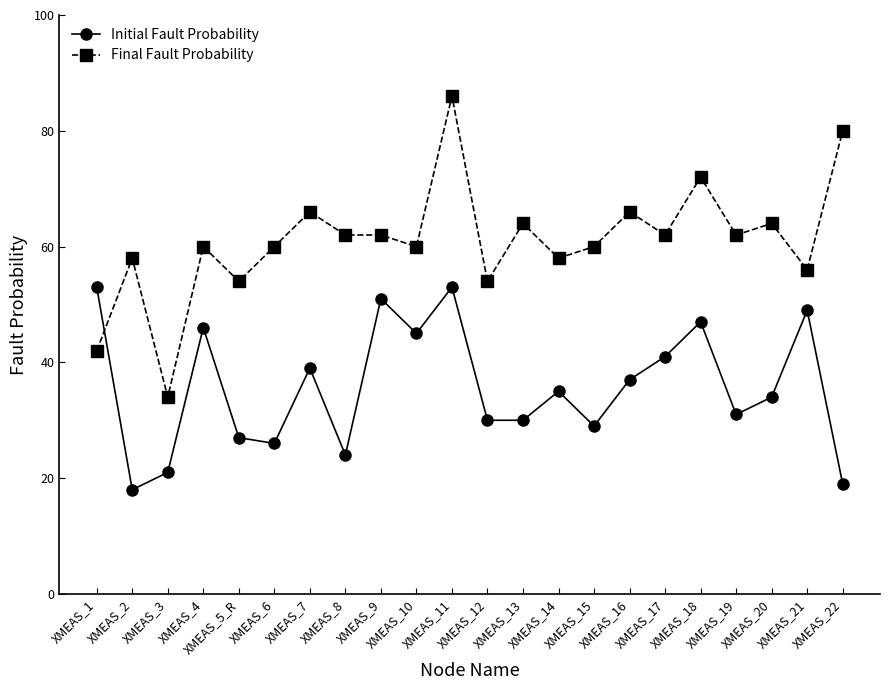

How many data points does each series have?

22